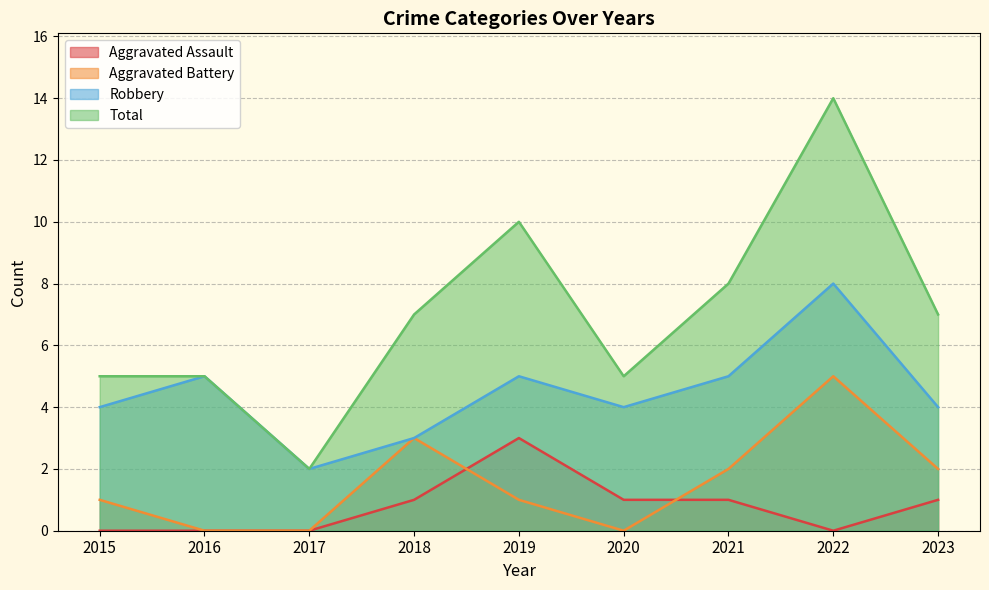

Which series changed the most between 2021 and 2023?

Robbery